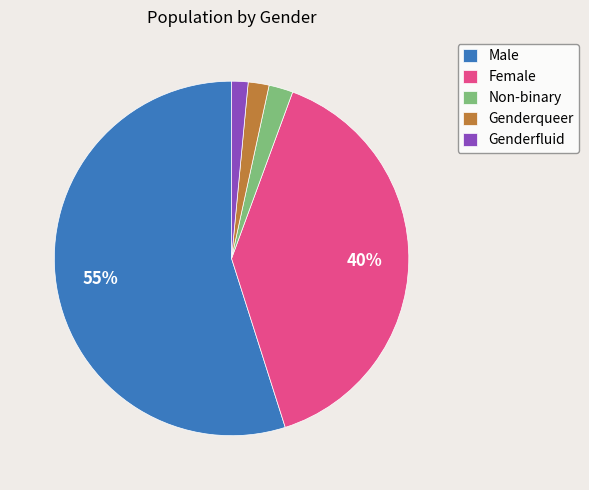

What percentage is the Genderfluid slice, to the nearest percent?

2%